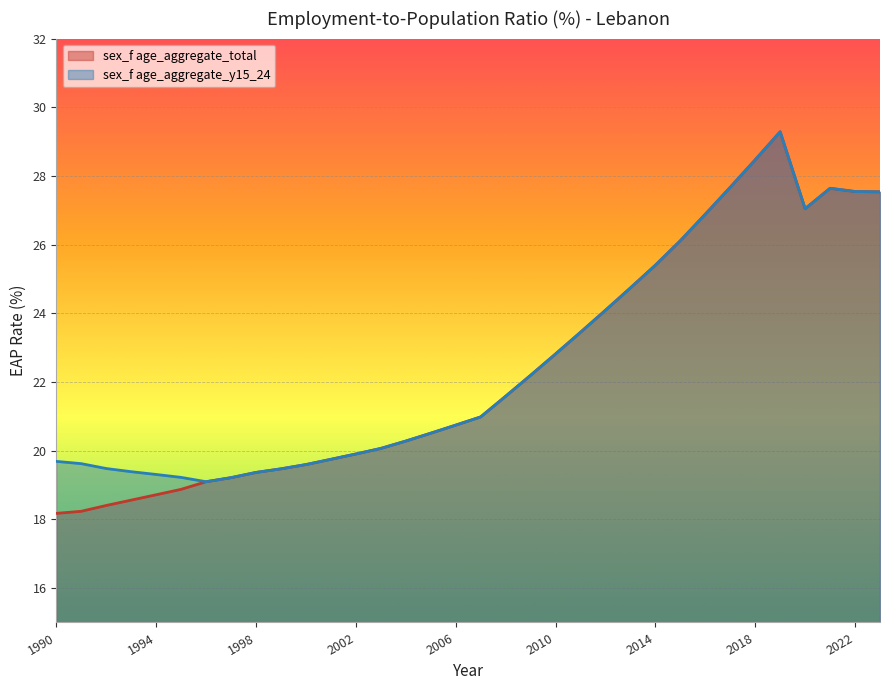

Which series has the largest range (max minus min)?

sex_f age_aggregate_total